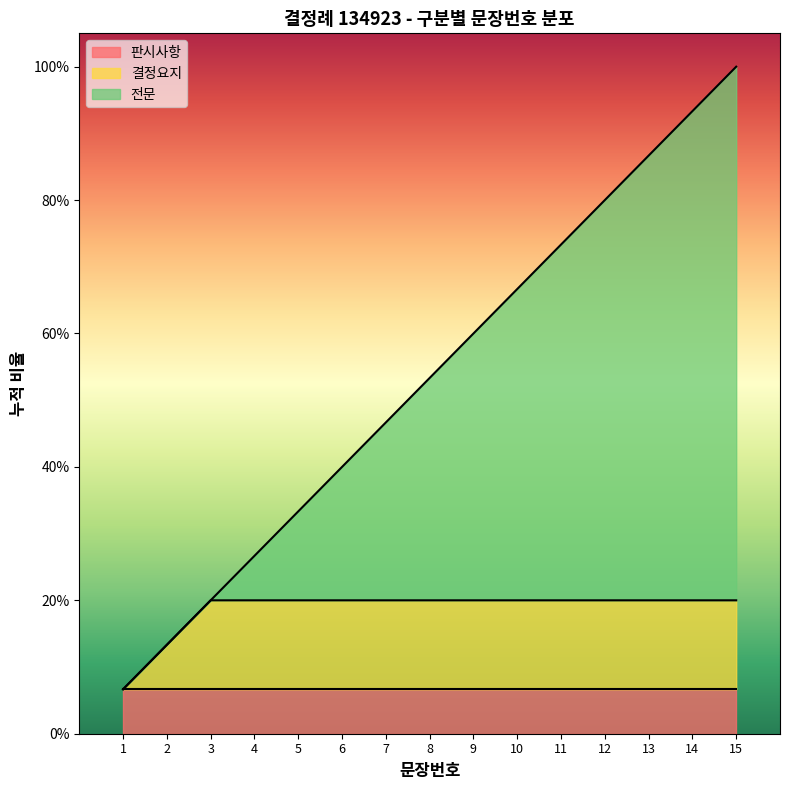

Which has a higher value, 3 or 10?

10